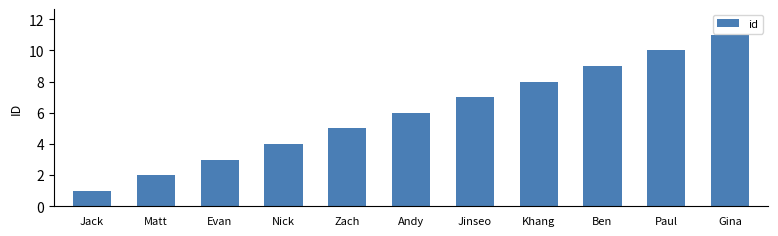

What is the average value?

6